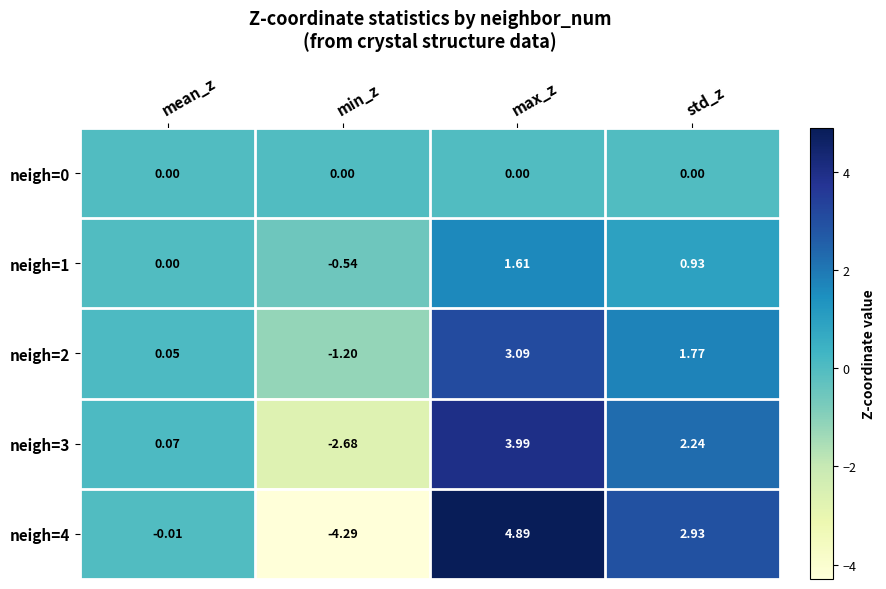

Where does the neigh=2 series first go above 1?

max_z